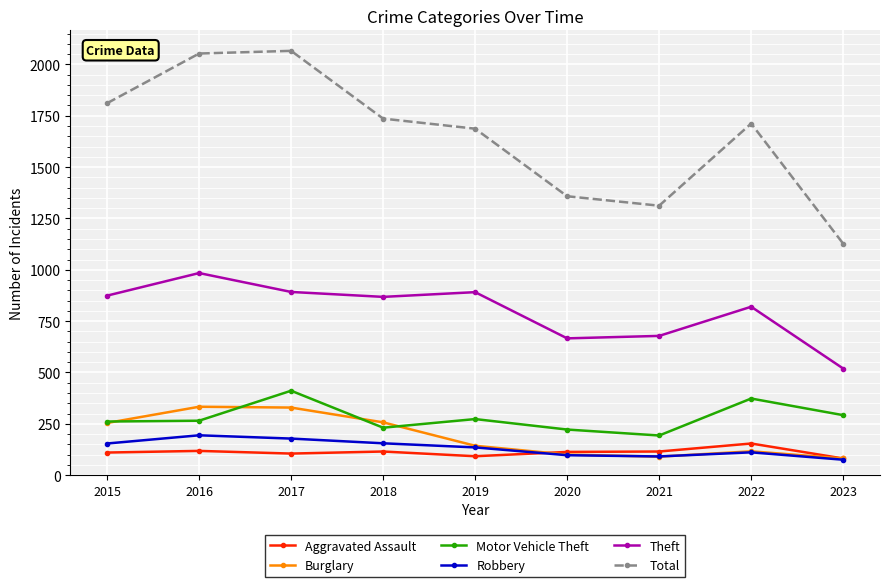

Is this an area chart (filled region under the line)?

No